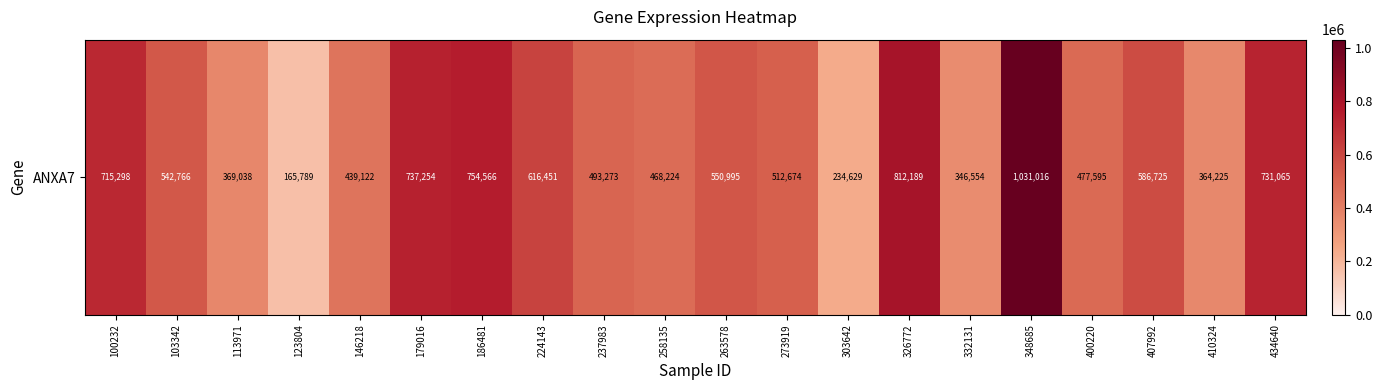

What value does the data have at 186481, to the nearest 50?

754550